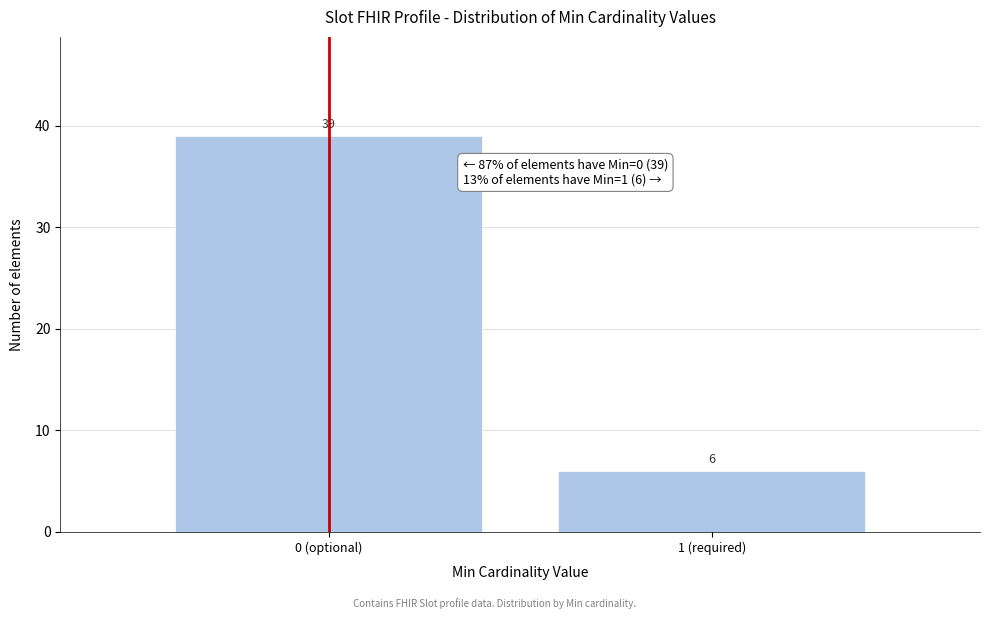

Reading left to right, transcribe all the data shown in this chart.

0 (optional)=39	1 (required)=6